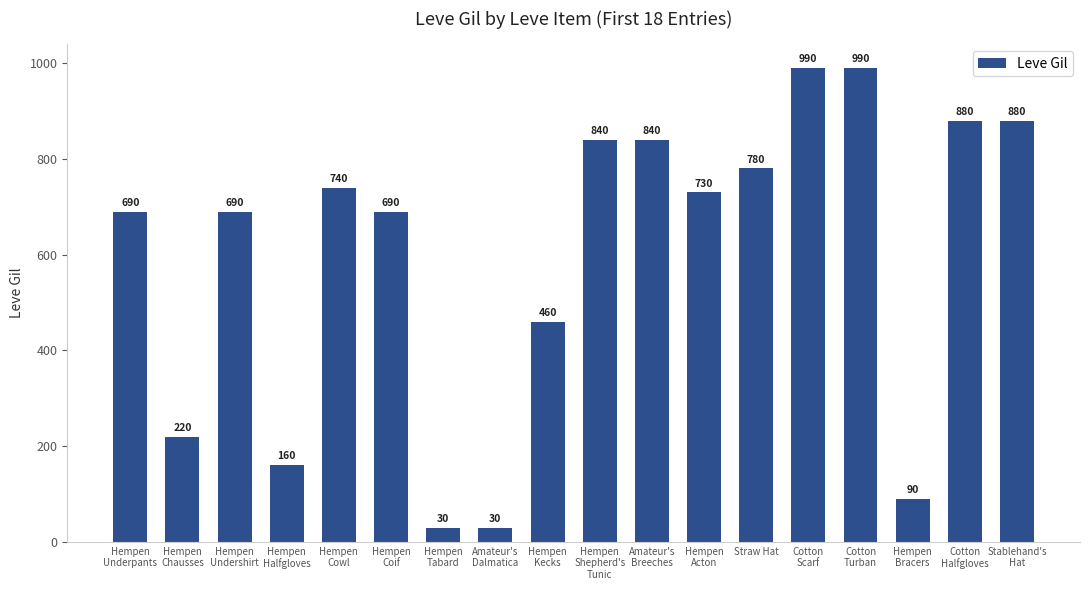

What is the difference between the maximum and minimum values?

960